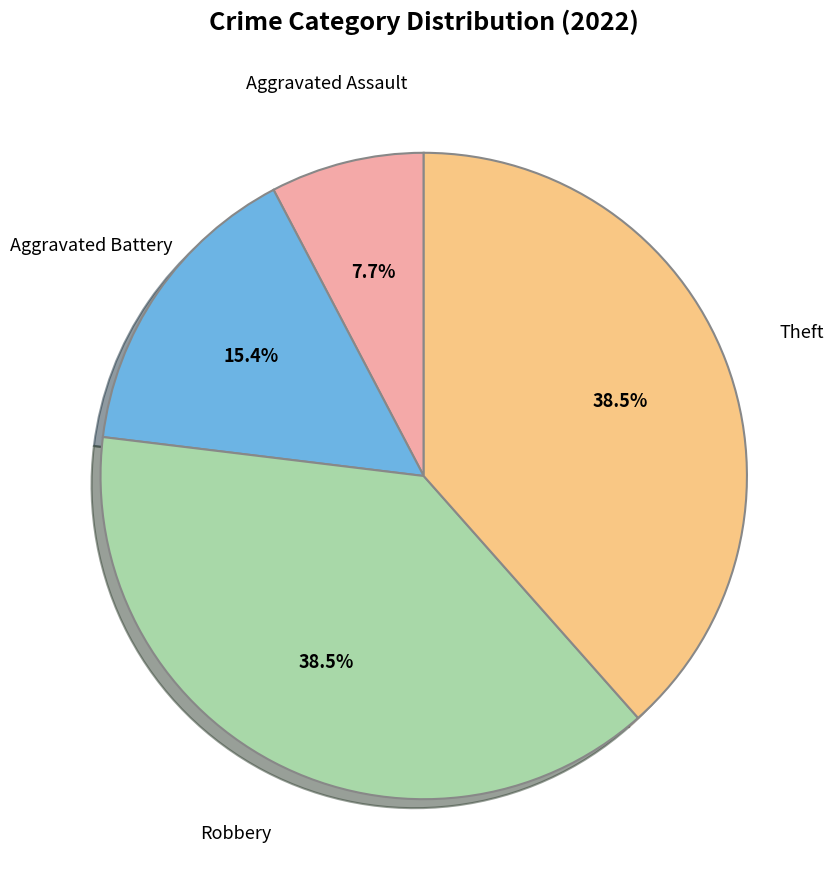

Is there any slice that represents more than half of the pie?

No